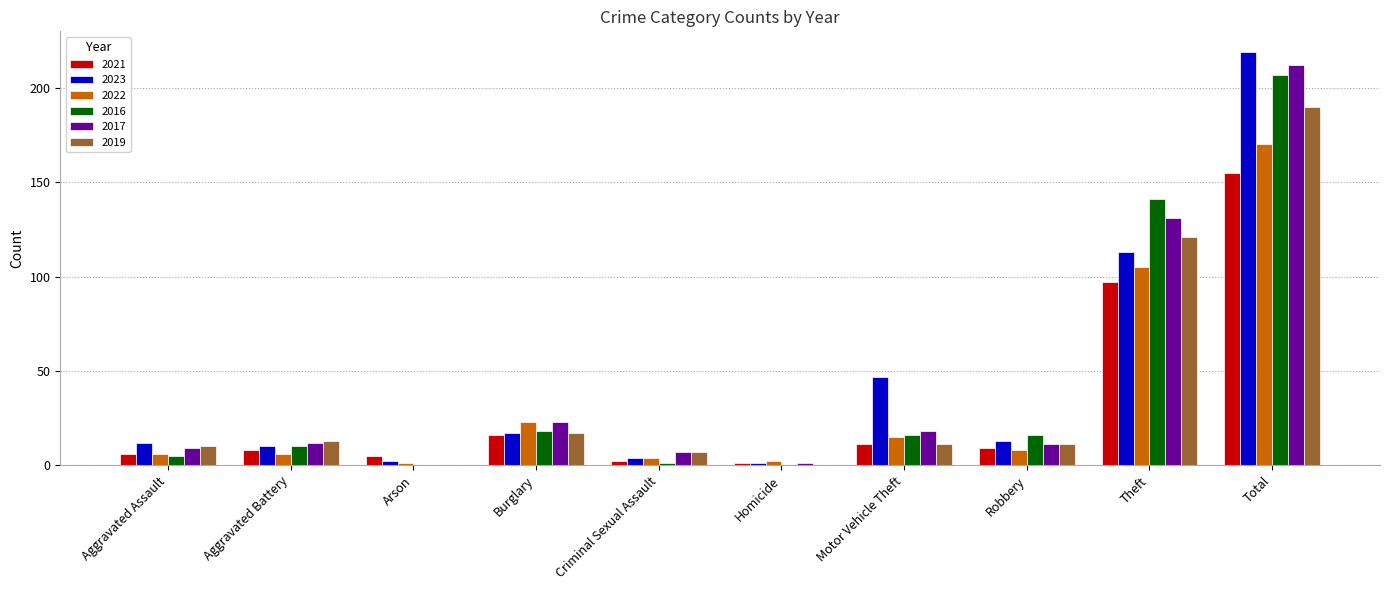

The value of 2017 at Motor Vehicle Theft is 18. True or false?

True